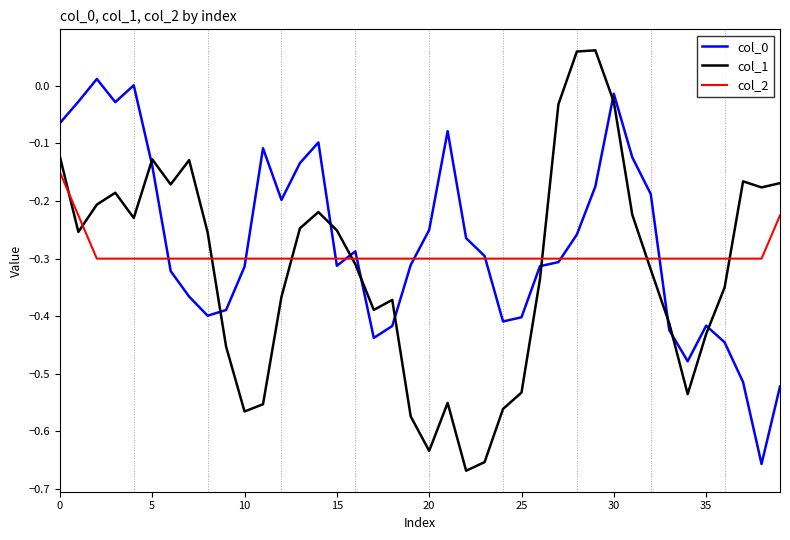

How many lines are shown in the chart?

3